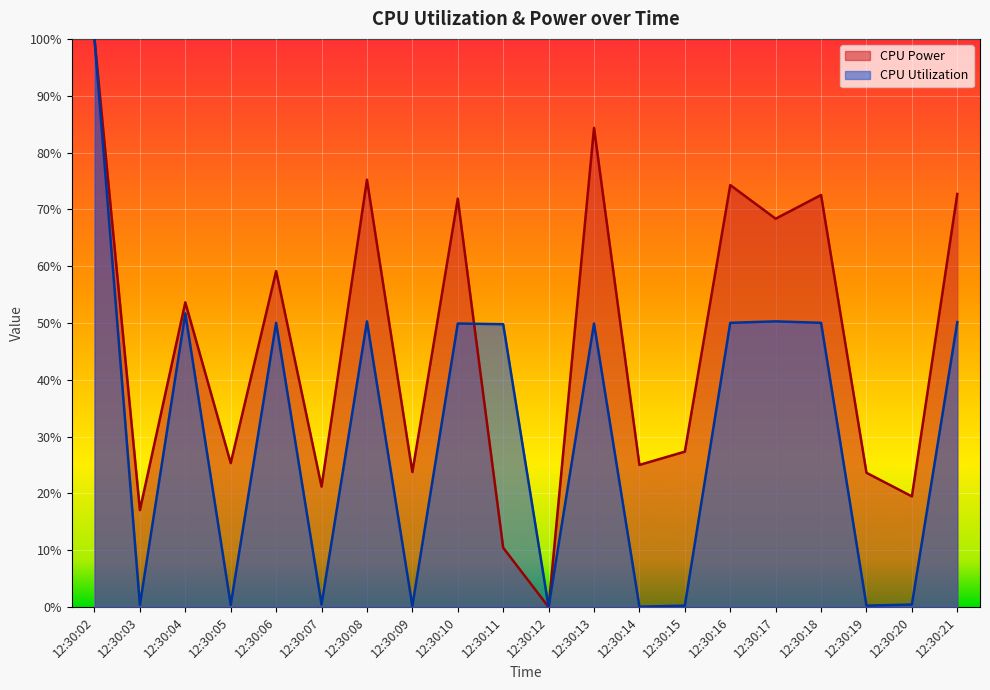

Reading right to left, extract all data points from this chart.

CPU Power: 12:30:21=0.7	12:30:20=0.2	12:30:19=0.2	12:30:18=0.7	12:30:17=0.7	12:30:16=0.7	12:30:15=0.3	12:30:14=0.3	12:30:13=0.8	12:30:12=0.0	12:30:11=0.1	12:30:10=0.7	12:30:09=0.2	12:30:08=0.8	12:30:07=0.2	12:30:06=0.6	12:30:05=0.3	12:30:04=0.5	12:30:03=0.2	12:30:02=1.0
CPU Utilization: 12:30:21=0.5	12:30:20=0.0	12:30:19=0.0	12:30:18=0.5	12:30:17=0.5	12:30:16=0.5	12:30:15=0.0	12:30:14=0.0	12:30:13=0.5	12:30:12=0.0	12:30:11=0.5	12:30:10=0.5	12:30:09=0.0	12:30:08=0.5	12:30:07=0.0	12:30:06=0.5	12:30:05=0.0	12:30:04=0.5	12:30:03=0.0	12:30:02=1.0